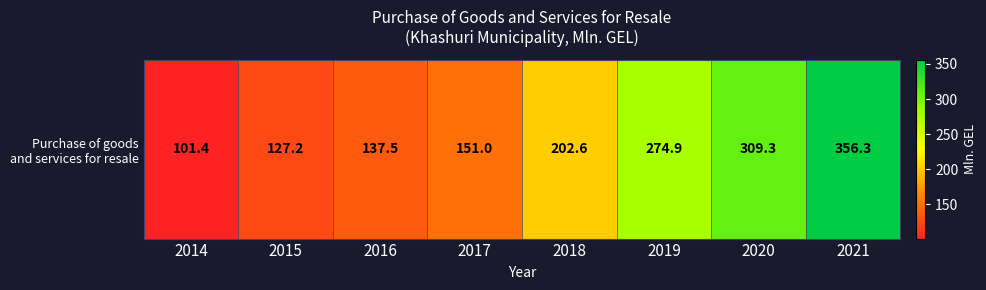

What is the maximum value shown in the chart?

356.3